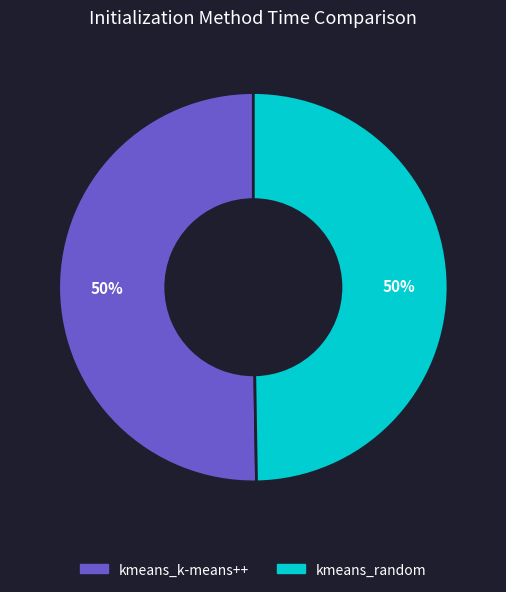

What is the ratio of the value at kmeans_k-means++ to the value at kmeans_random?

1.0